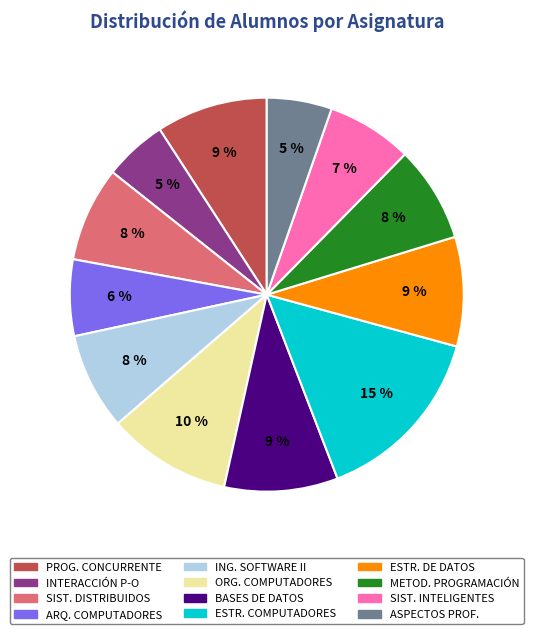

Between SIST. DISTRIBUIDOS and ESTR. COMPUTADORES, which is larger?

ESTR. COMPUTADORES